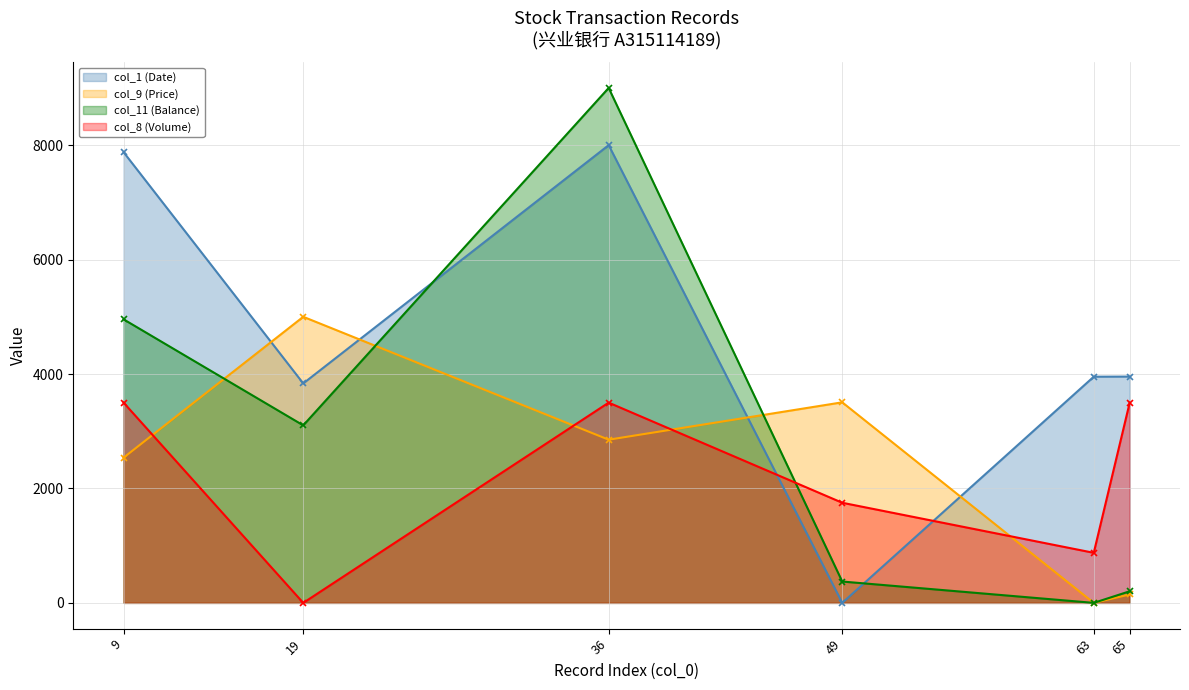

What is the average value of the col_8 (Volume) series?

2187.5